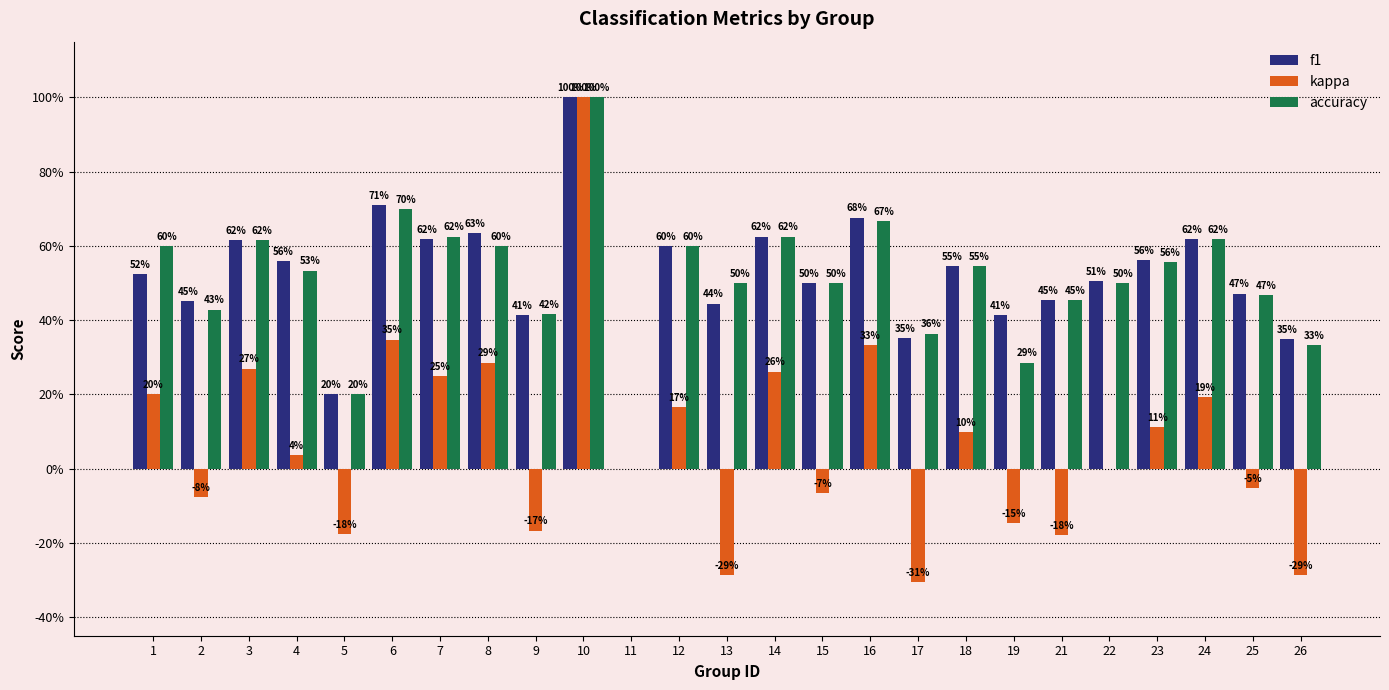

Rank the series by their maximum value, from lowest to highest.

f1, kappa, accuracy